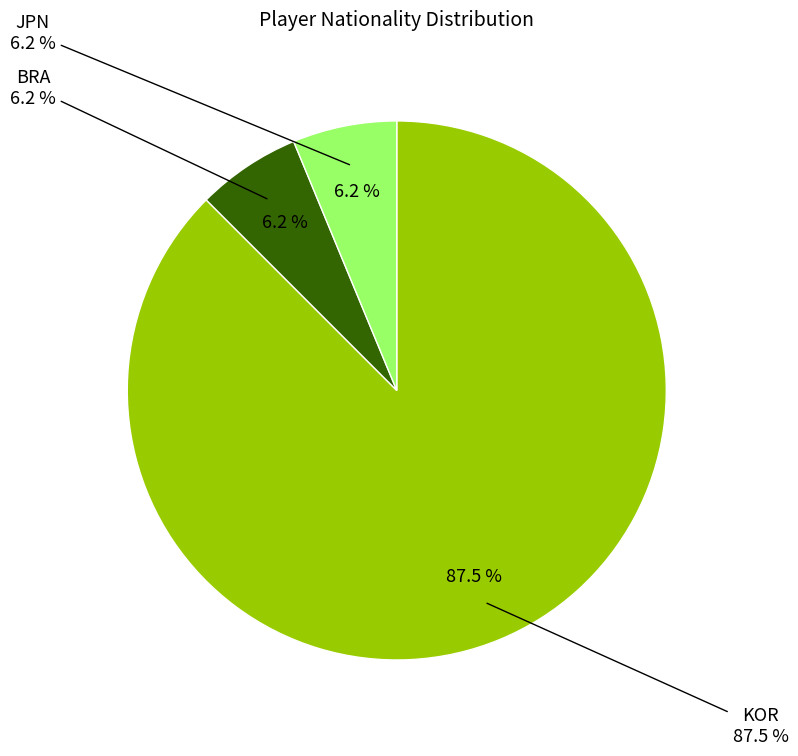

The JPN slice represents 6% of the pie. True or false?

True